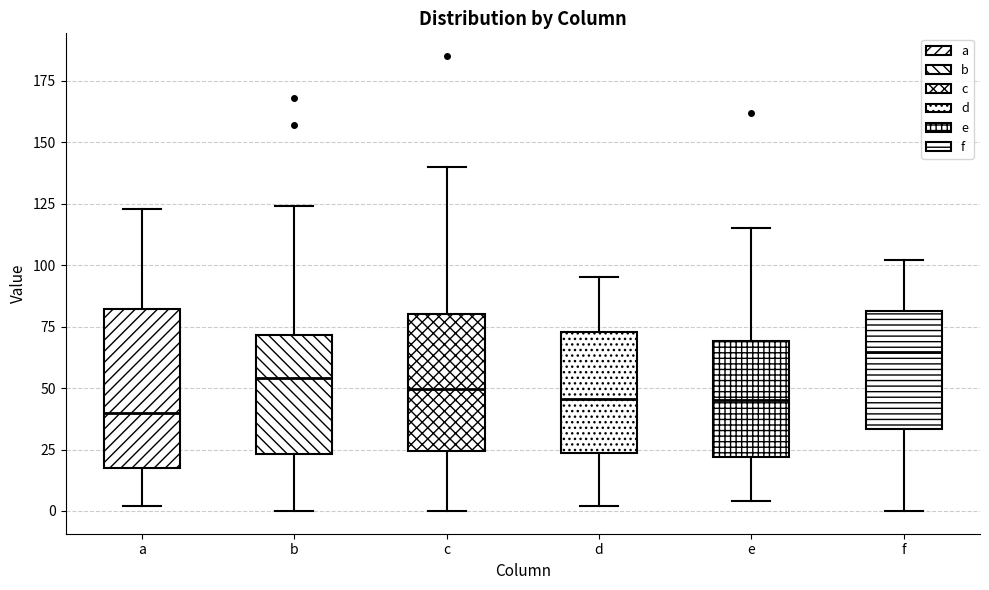

Where does the median line of the box for e sit on the y-axis? The values are not printed on the chart, so give them approximately, as read against the axis.

45